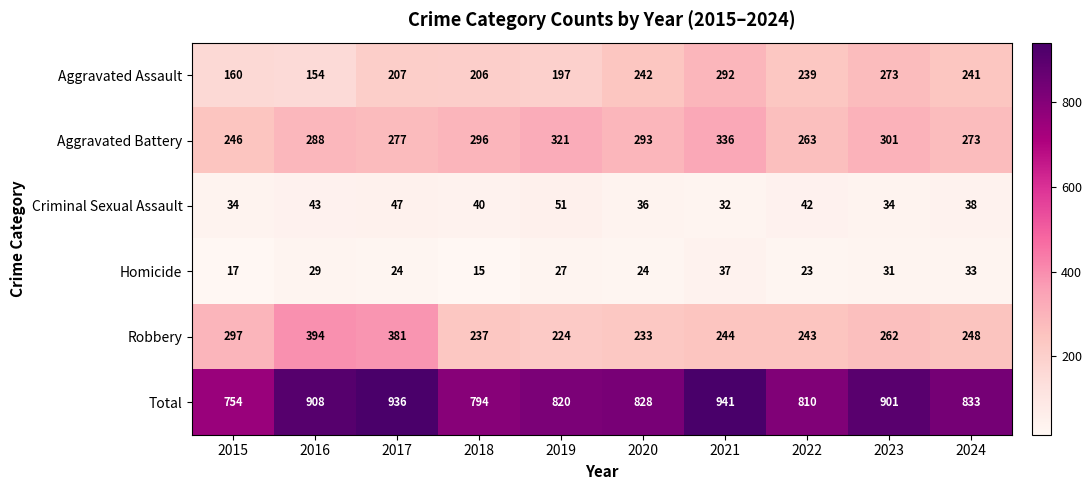

At which label does Robbery reach its peak?

2016